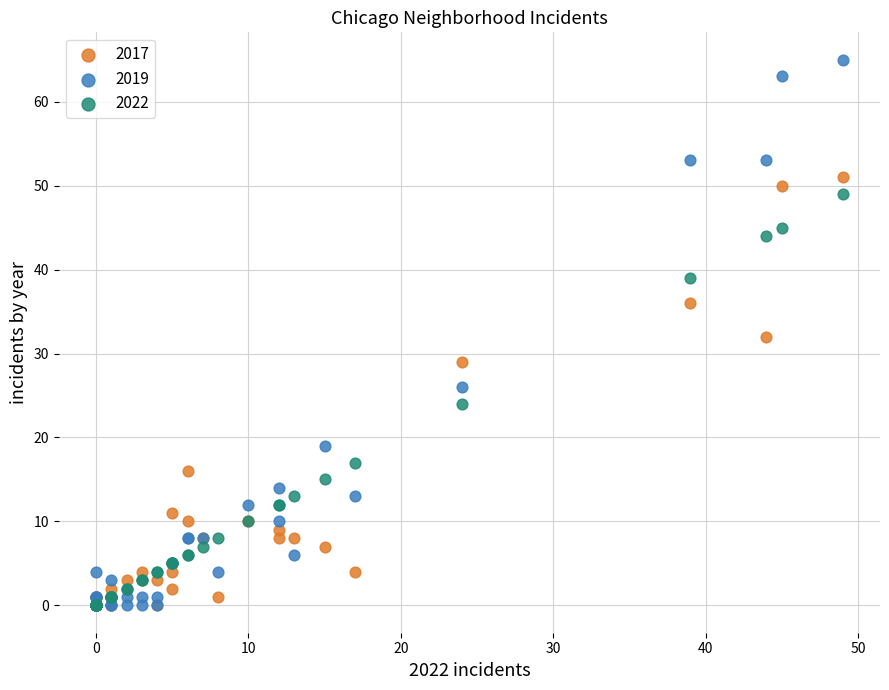

What are all the series names shown in the legend?

2017, 2019, 2022